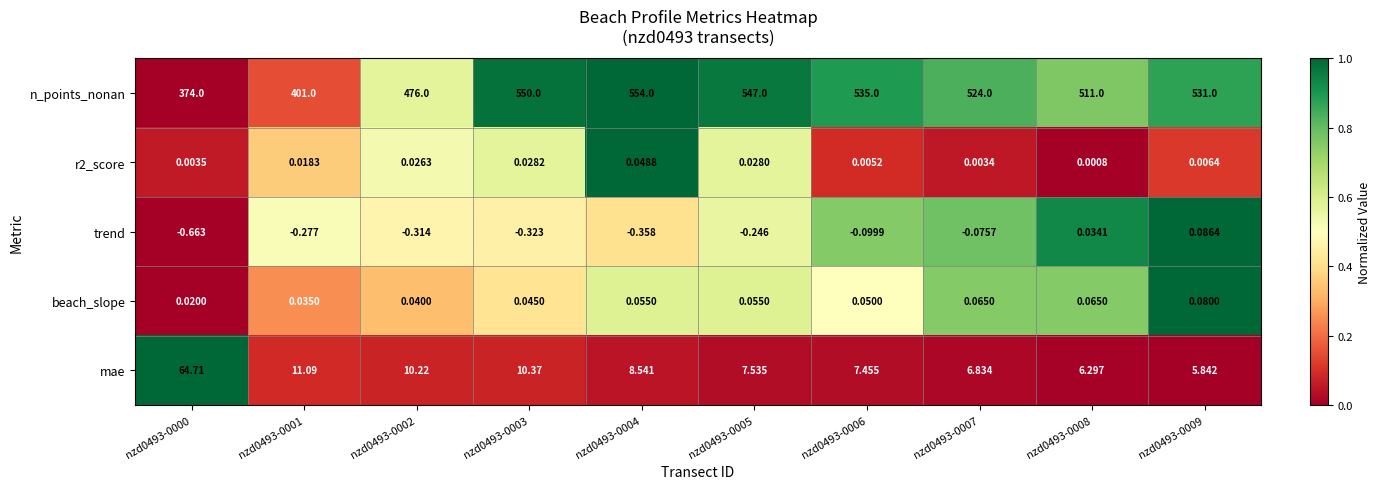

Is the value of mae at nzd0493-0007 greater than the value of r2_score at nzd0493-0008?

Yes